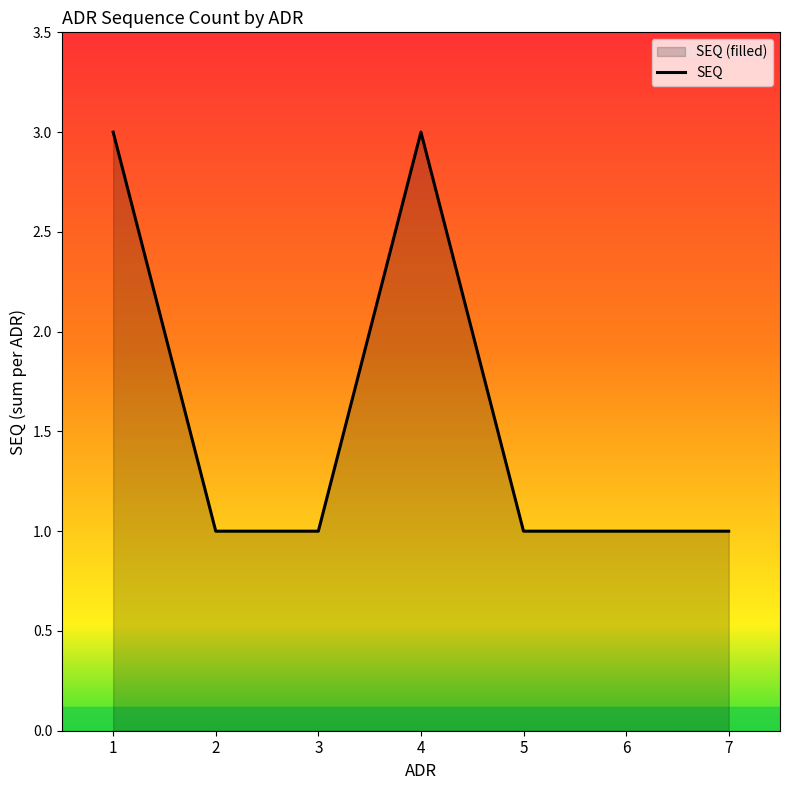

List the labels in order of value, smallest first.

2, 3, 5, 6, 7, 1, 4